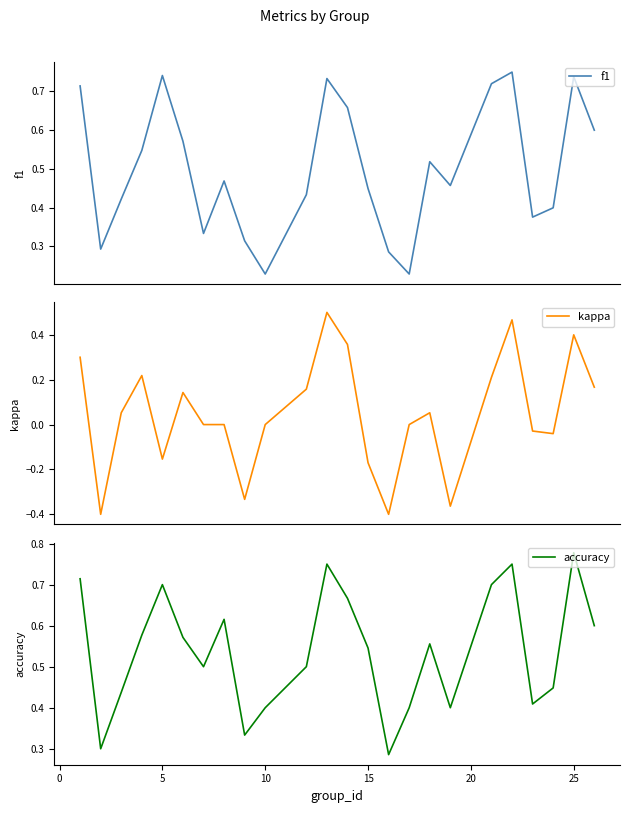

Which category has the highest value in the accuracy series?

25